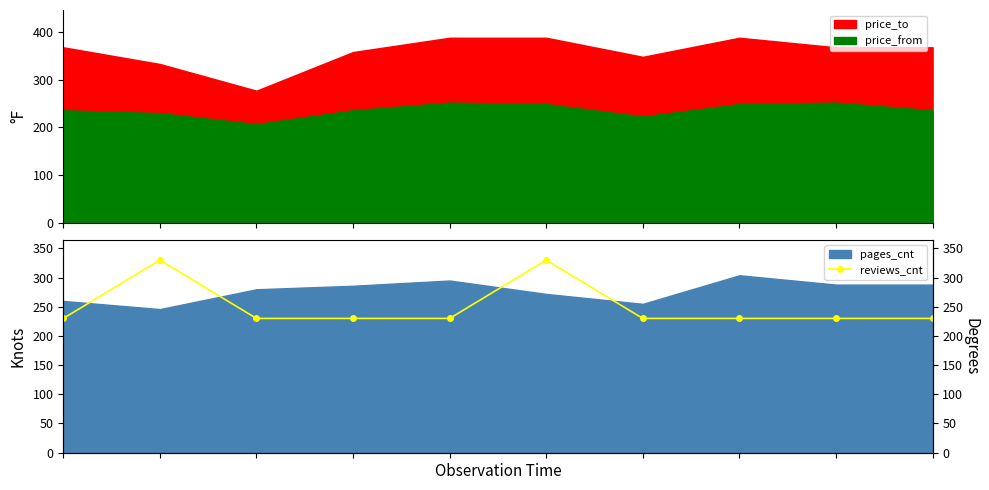

Reading left to right, what are all the values shown in this chart?

230	330	230	230	230	330	230	230	230	230